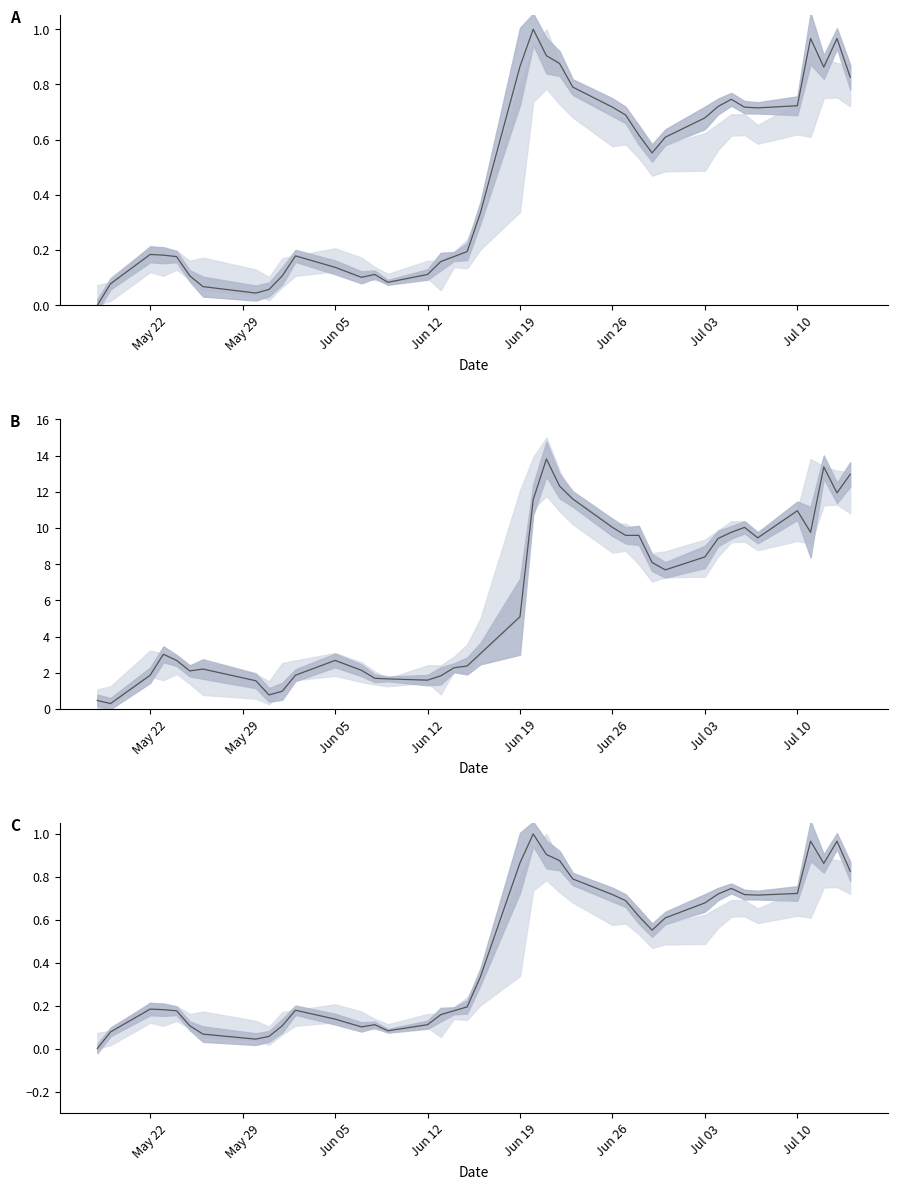

Rank the series by their maximum value, from highest to lowest.

B, A, C